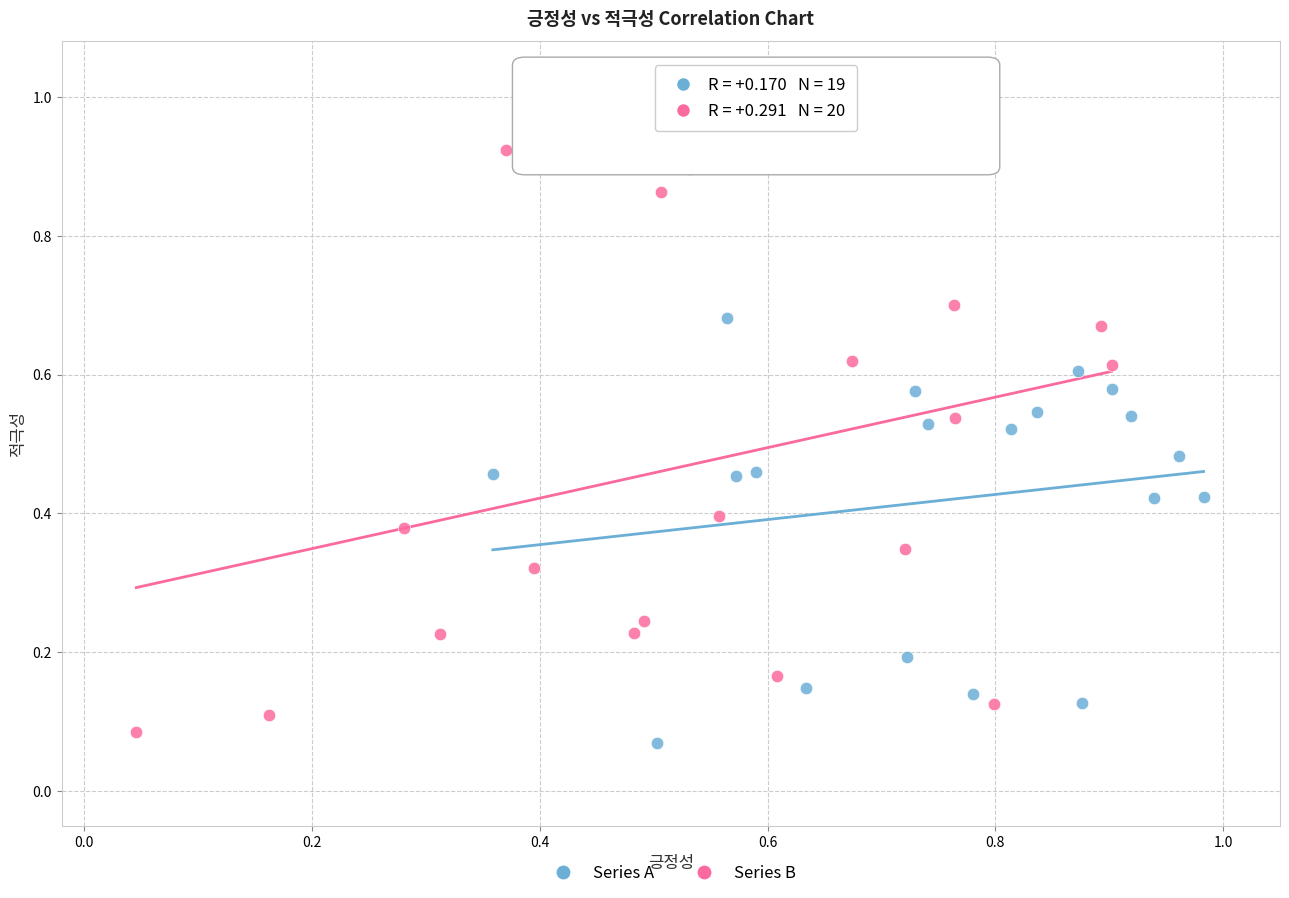

Which series reaches the maximum Y coordinate?

Series B